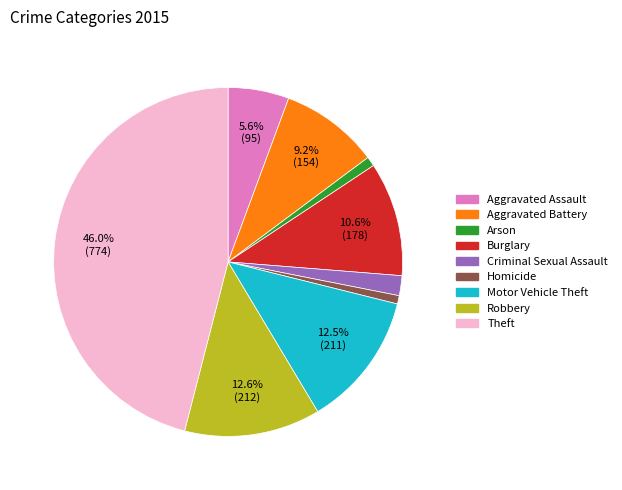

How many segments does this pie chart have?

9